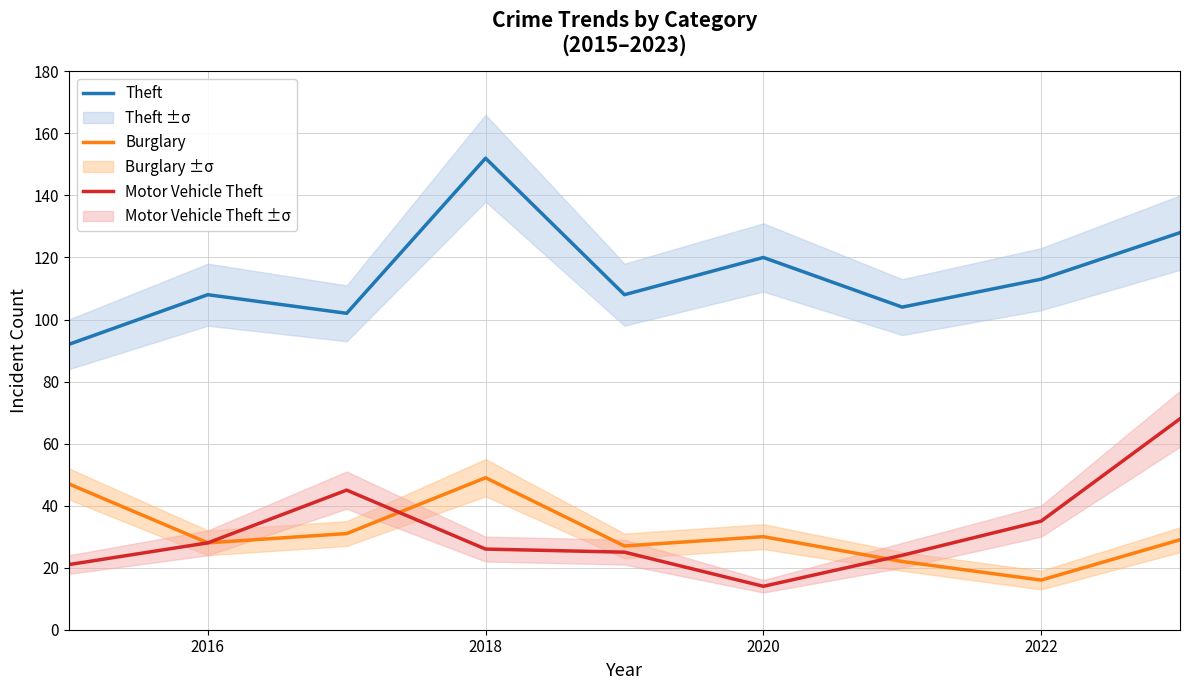

What is the maximum value for Burglary?

49